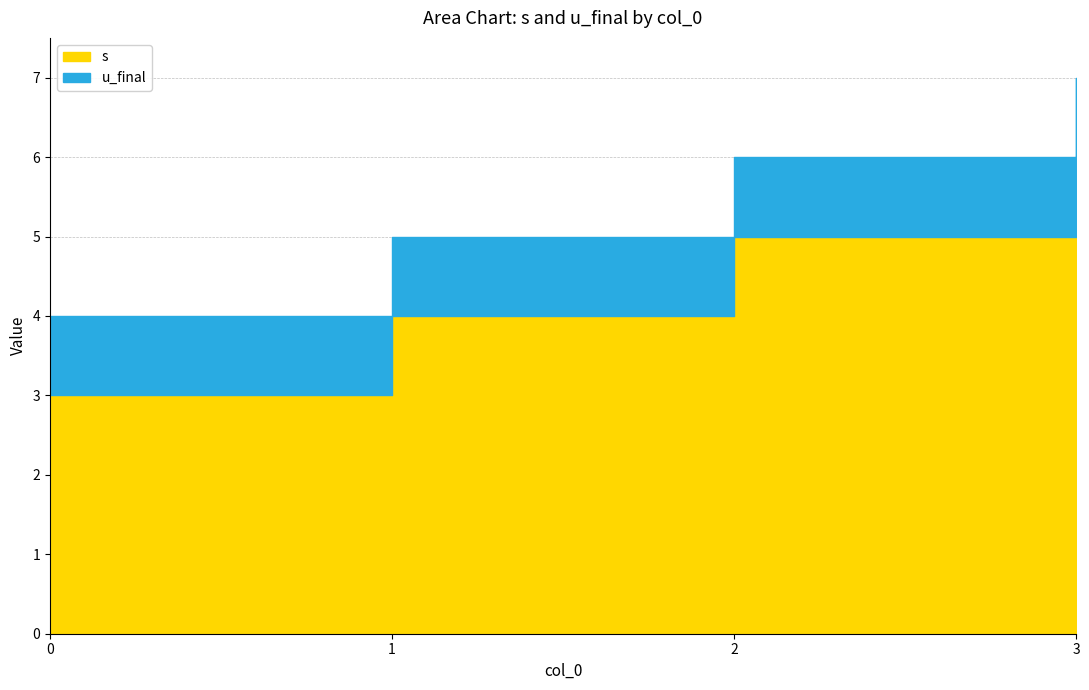

Read the s value at 3.

6